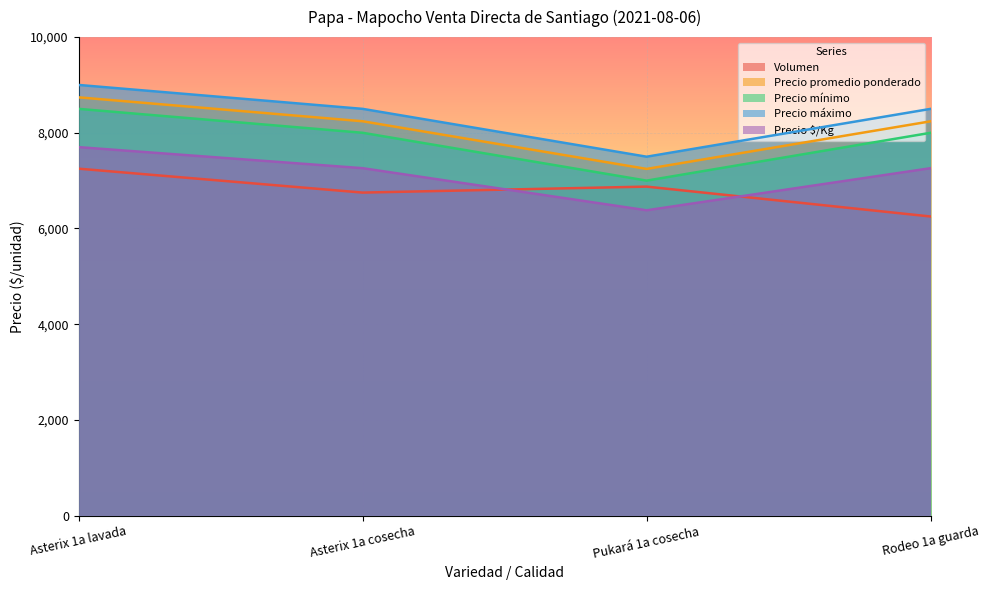

How many interior local valleys does the Precio máximo series have?

1